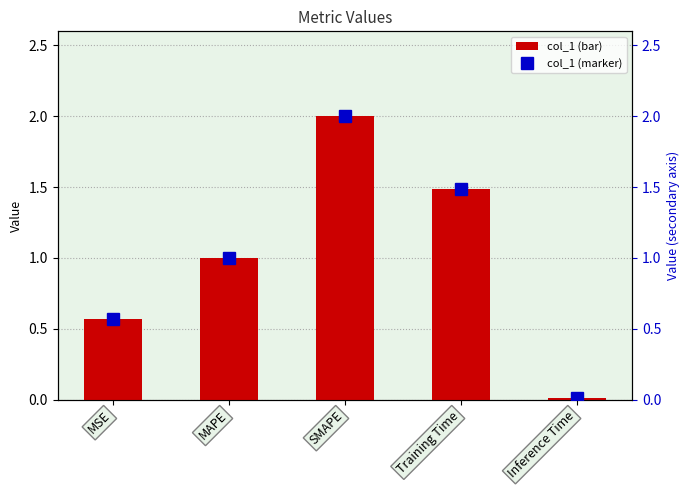

What is the sum of all col_1 values?

5.1